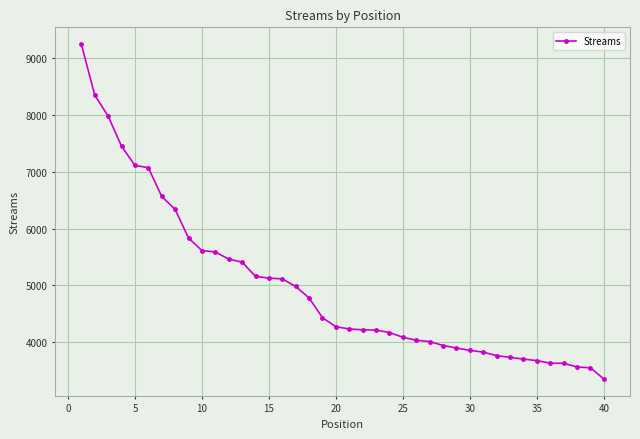

What is the value of the 3rd point from the left?

7983